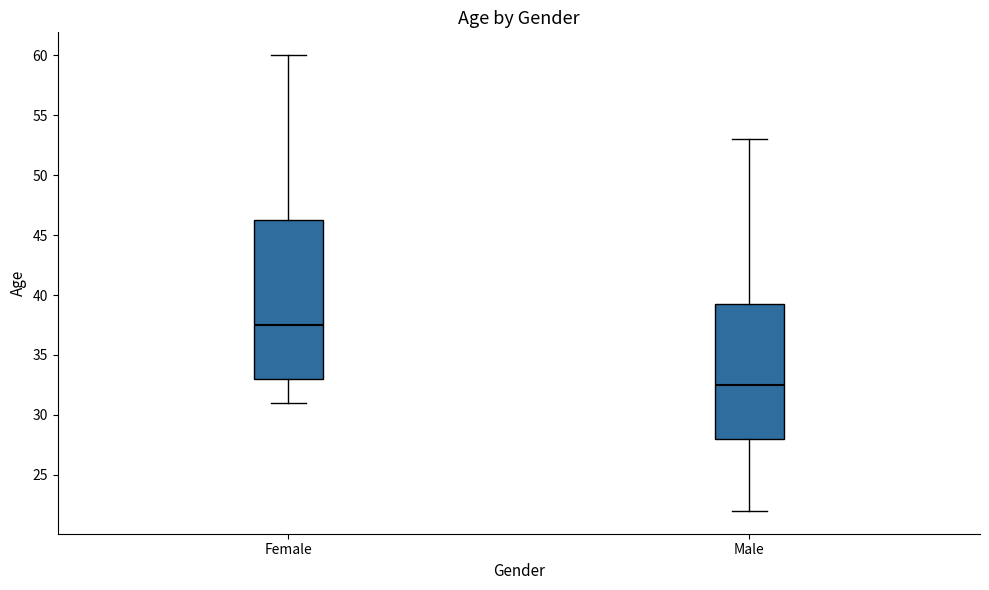

Which box is the tallest, from its lower edge to its upper edge?

Female